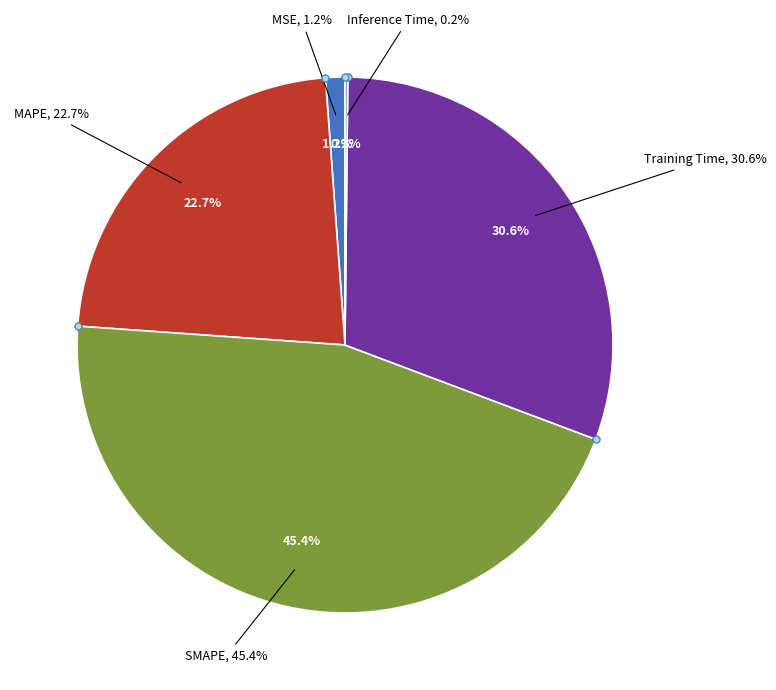

Is there a majority slice in this chart?

No